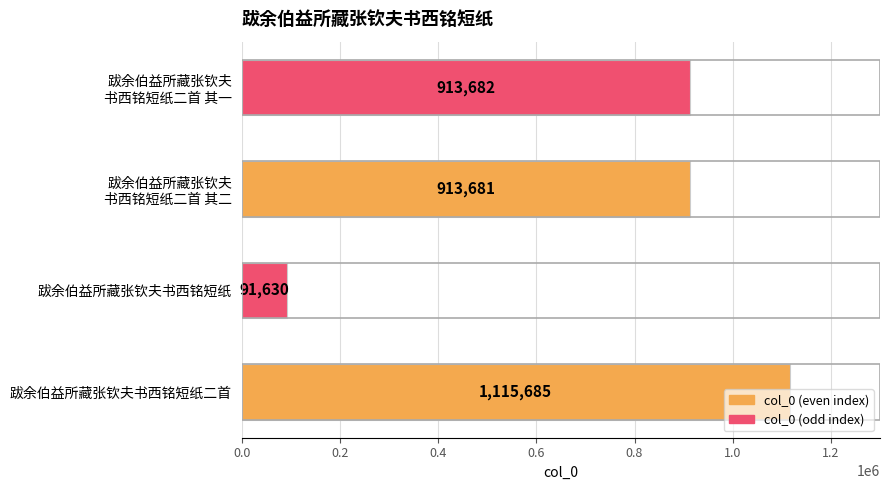

The value at 跋余伯益所藏张钦夫书西铭短纸二首 is 531454. True or false?

False